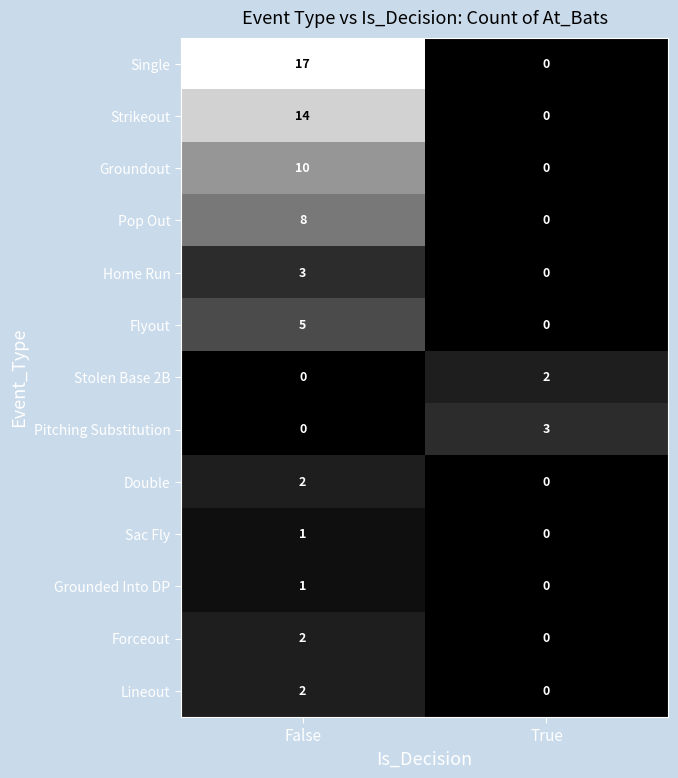

Rank the categories by Single value from highest to lowest.

False, True